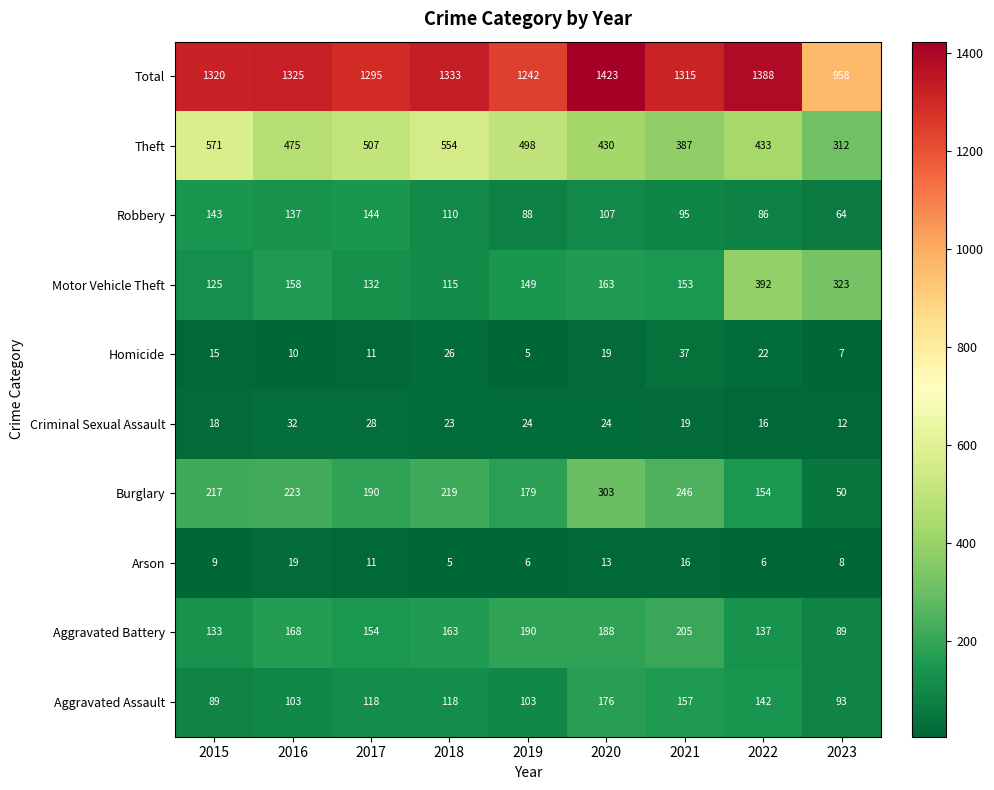

List the labels in order of Aggravated Battery value, largest first.

2021, 2019, 2020, 2016, 2018, 2017, 2022, 2015, 2023